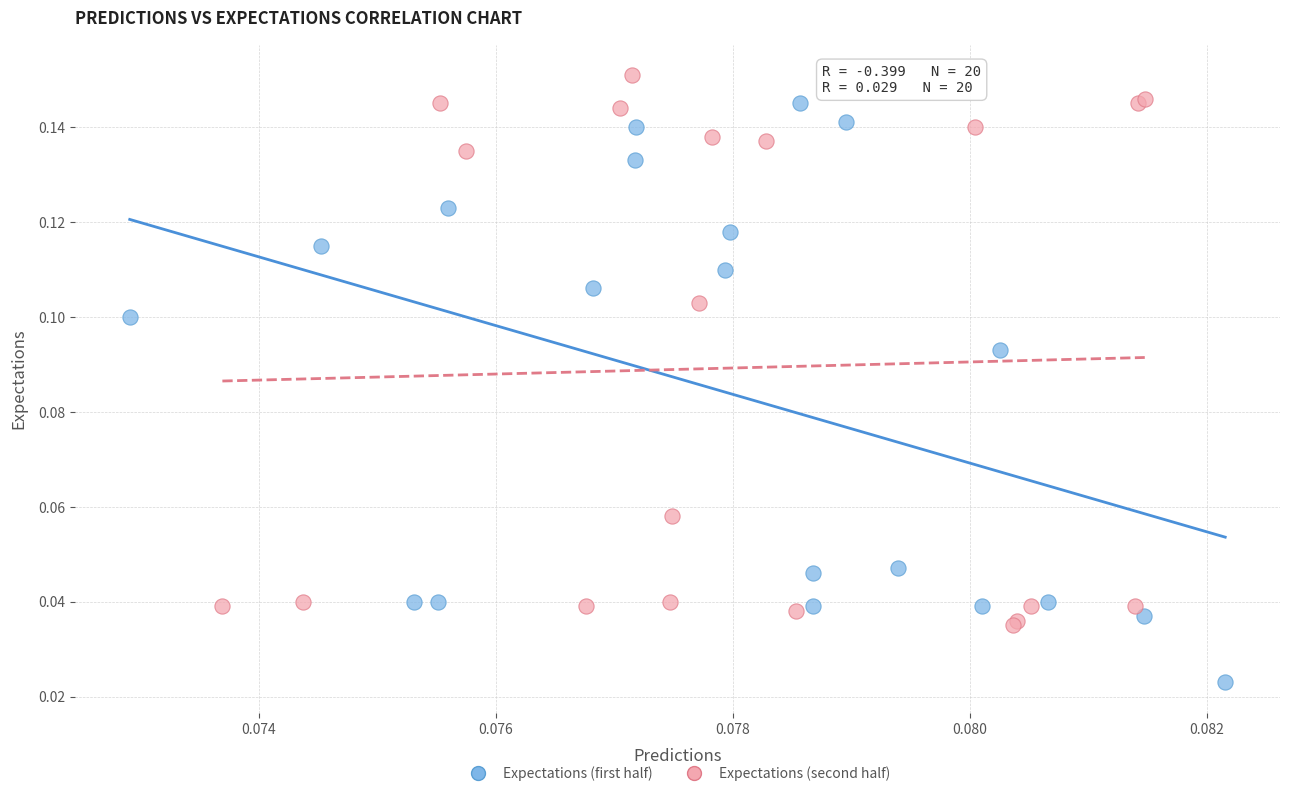

Which series contains the lowest Y value?

Expectations (first half)